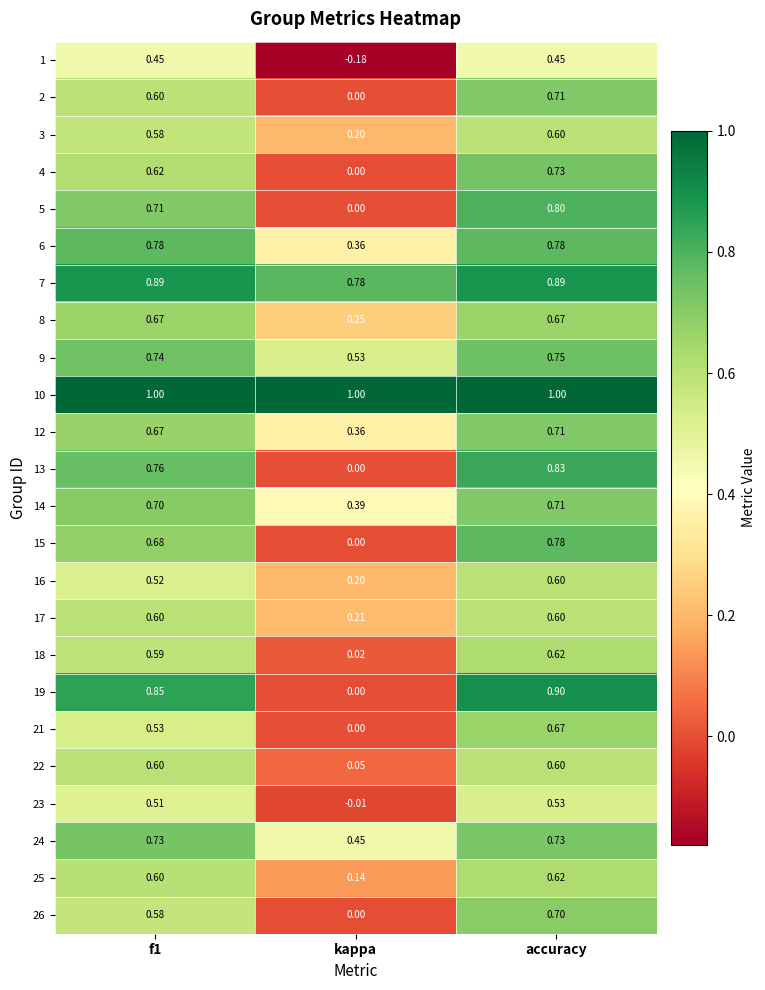

At which category is the sum across all series the highest?

accuracy